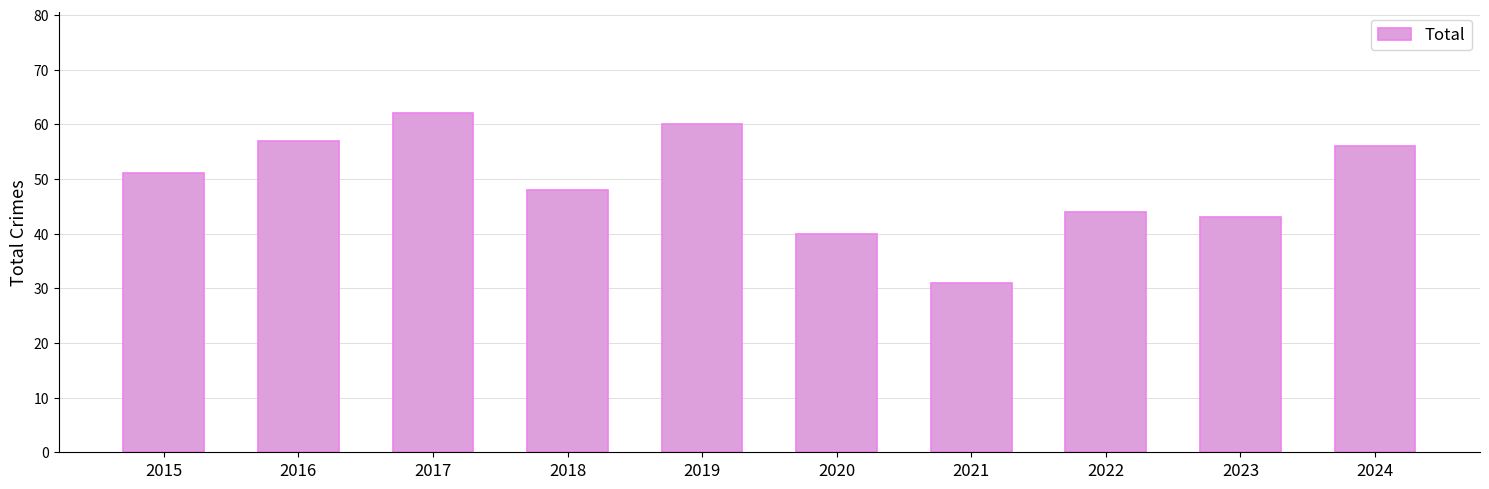

Read the value at 2015.

51